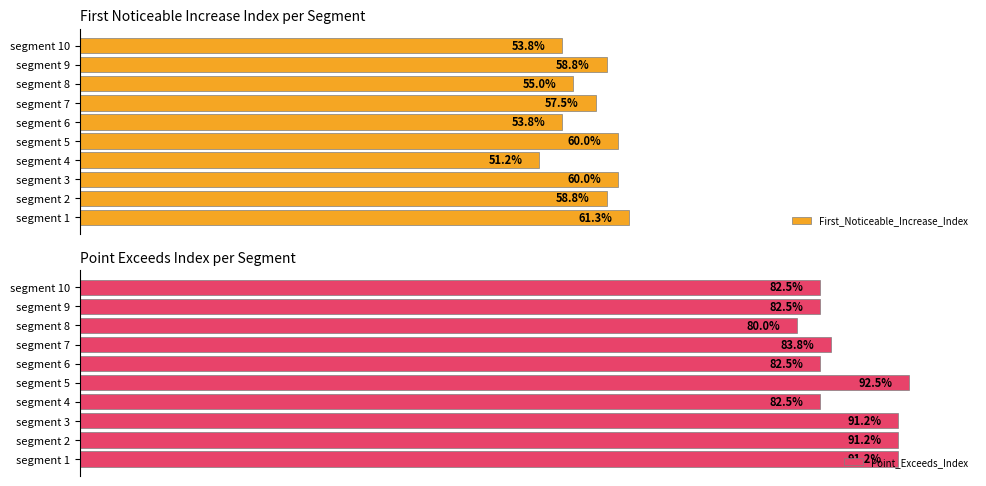

Rank the series at segment 3 from highest to lowest value.

Point_Exceeds_Index, First_Noticeable_Increase_Index